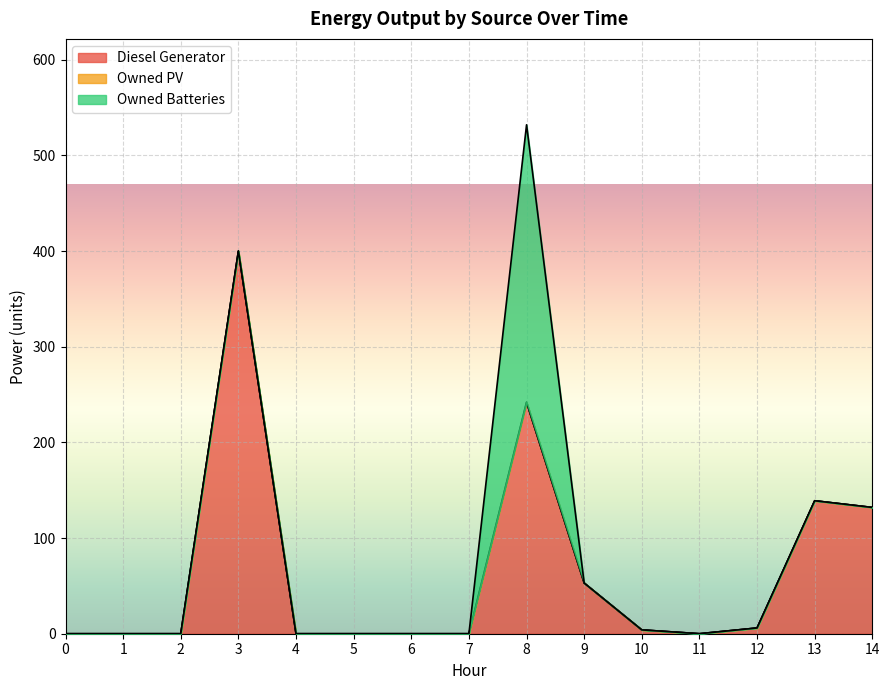

What is the difference between the second highest and minimum values in the Diesel Generator series?

242